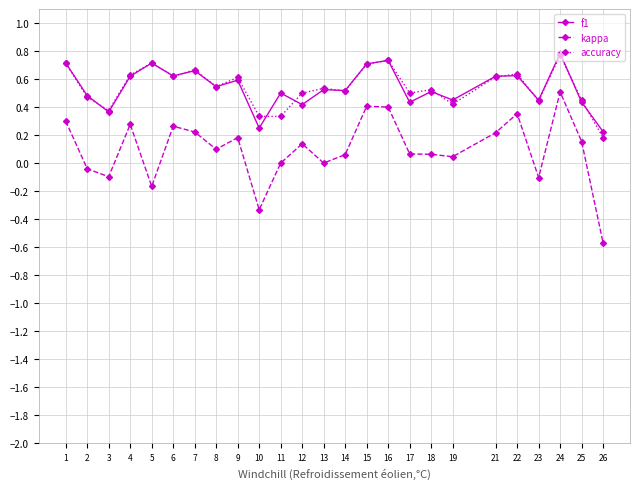

True or false: accuracy and kappa cross at least once.

False